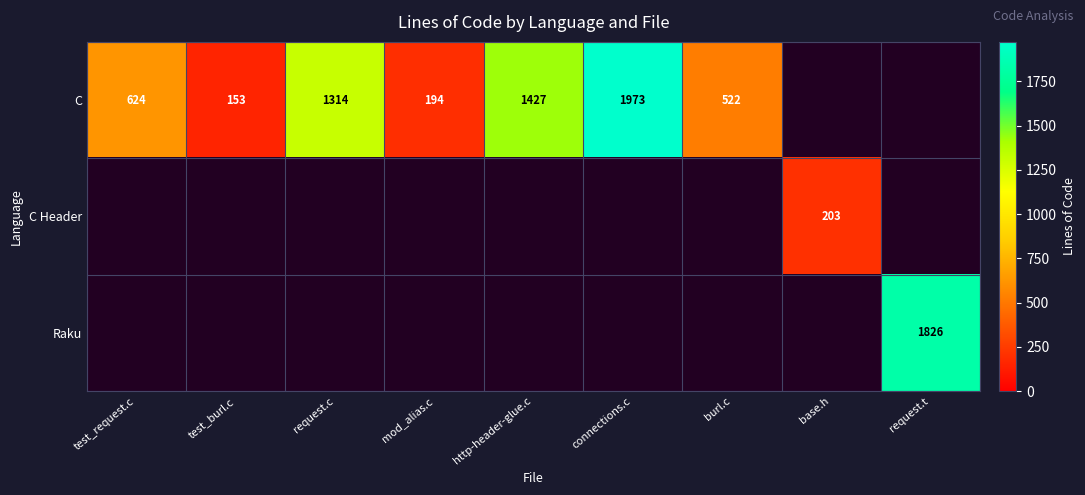

The C Header series shows 203 at base.h. True or false?

True